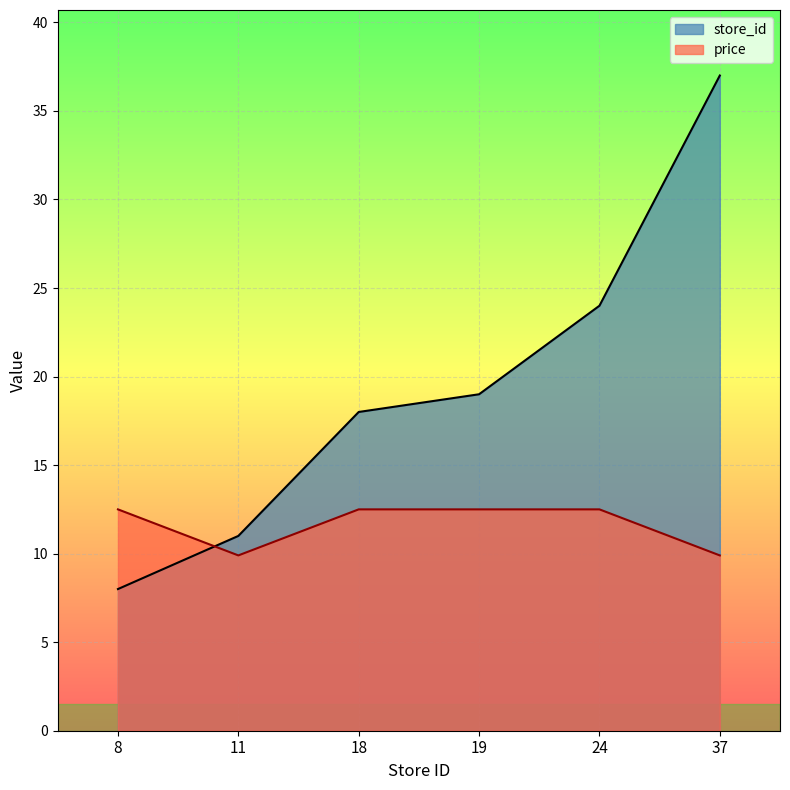

The store_id series shows 64.4 at 37. True or false?

False